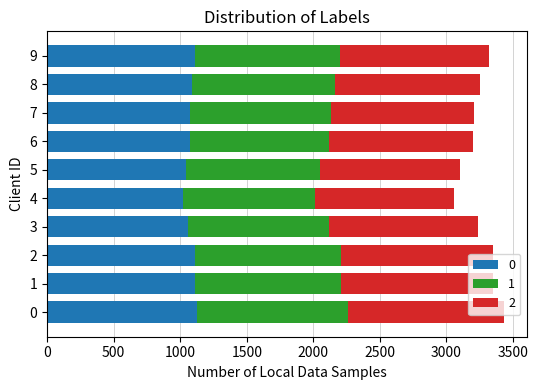

What is the lowest value of the 0 series?

1020